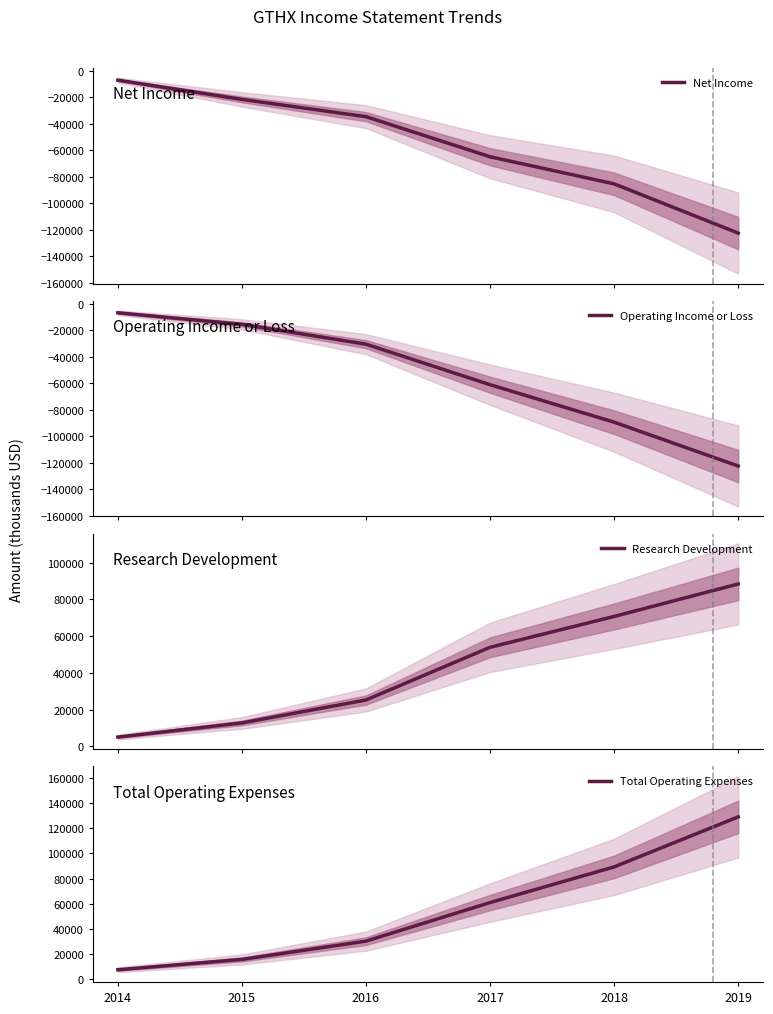

What is the value of the Net Income point at the 3rd from the left?

-34700